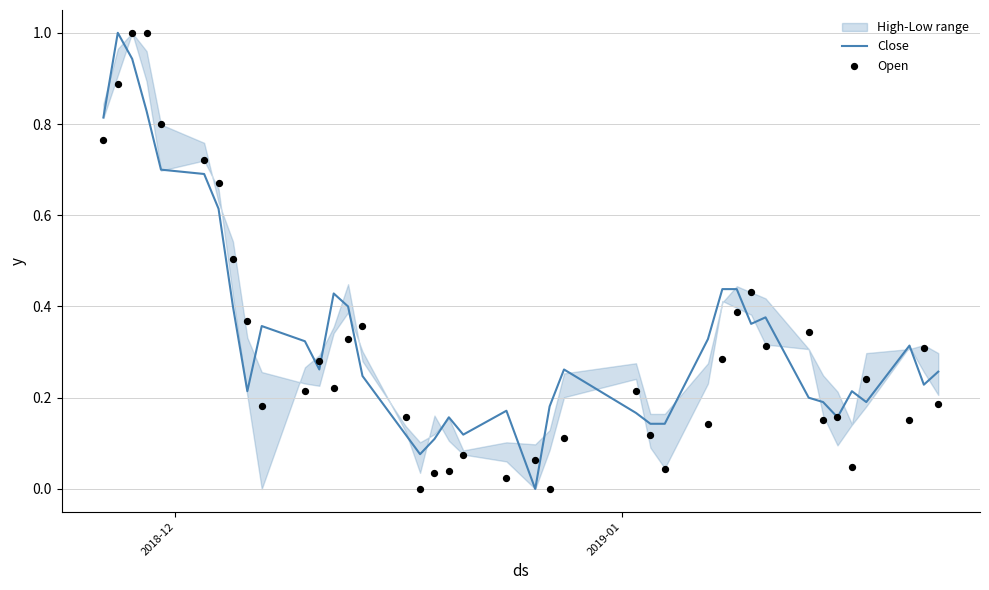

Which series contains the lowest Y value?

Close